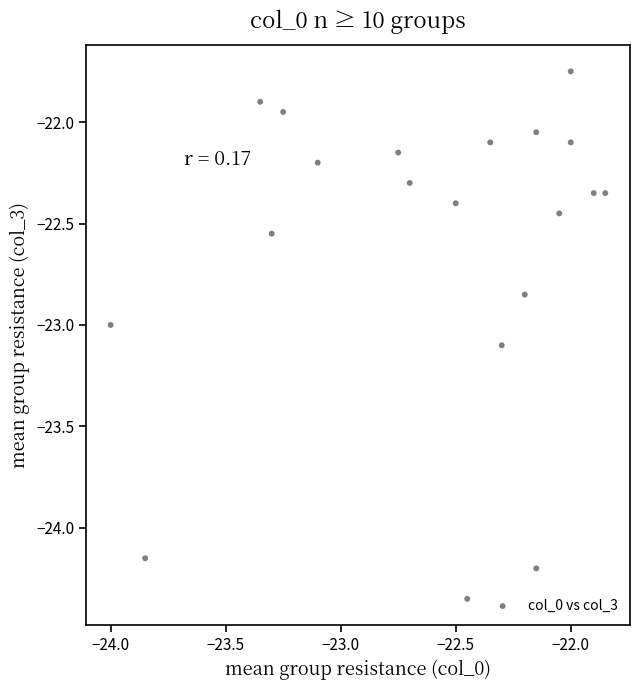

What is the range of X values (max minus min)?

2.1